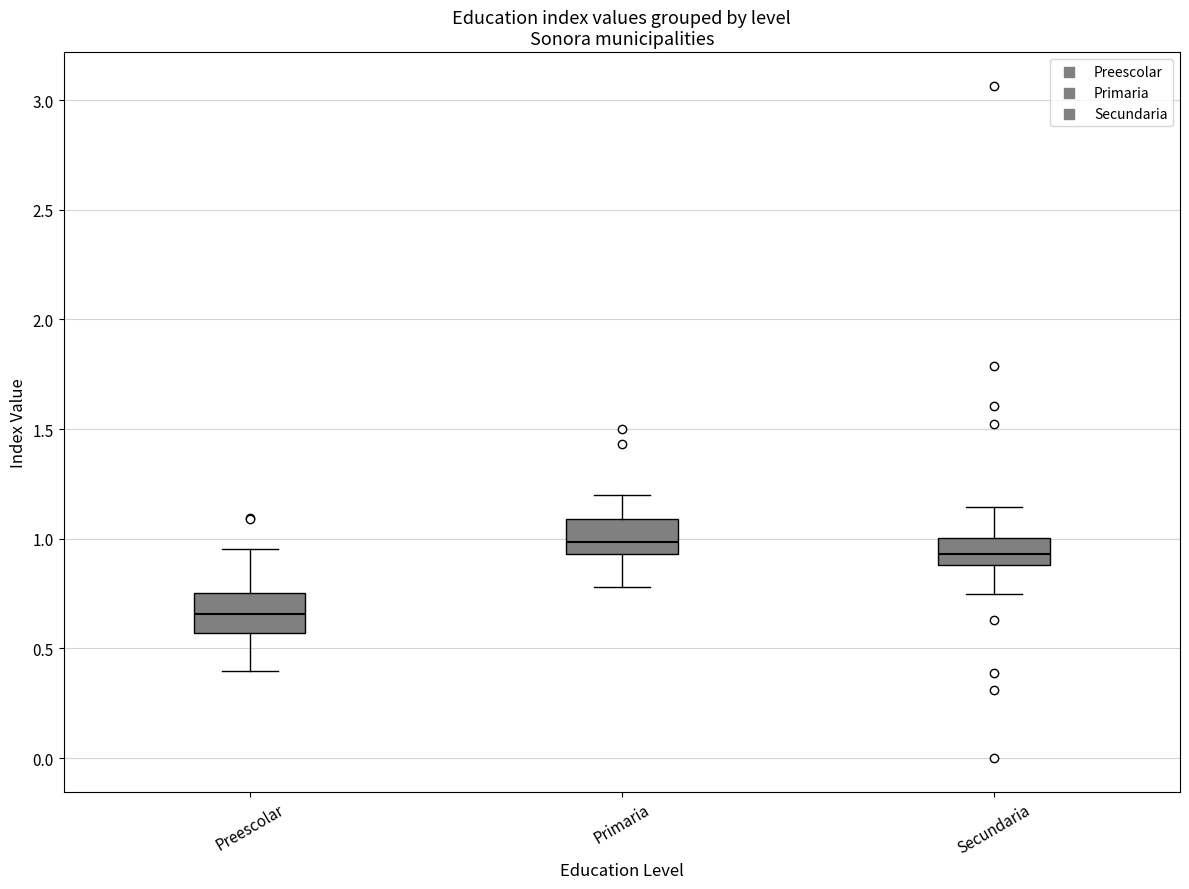

Which box's median line is the lowest?

Preescolar